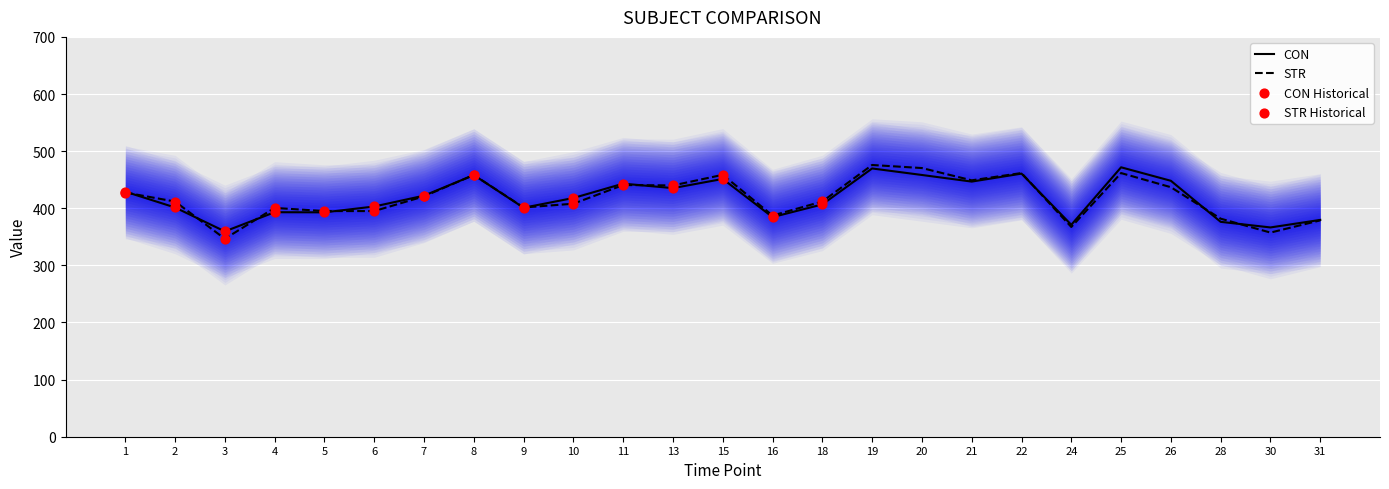

Which series has the largest Y range (max minus min)?

STR